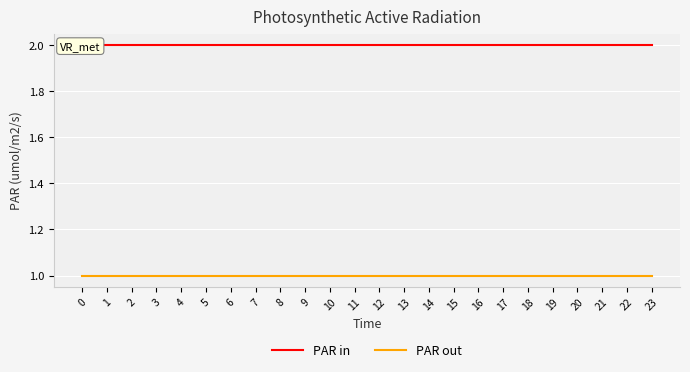

Rank the series by their average value, from lowest to highest.

PAR out, PAR in